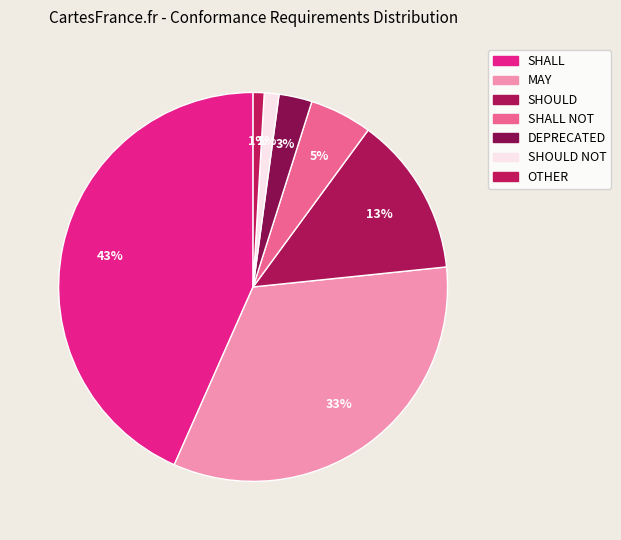

How many slices are in this pie chart?

7